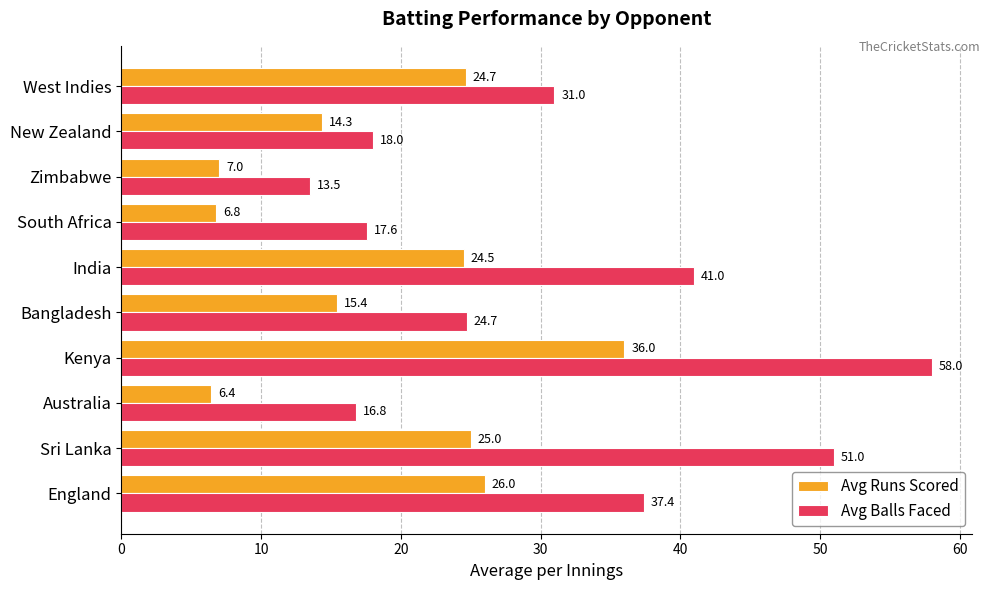

The Avg Balls Faced series shows 54.3 at England. True or false?

False